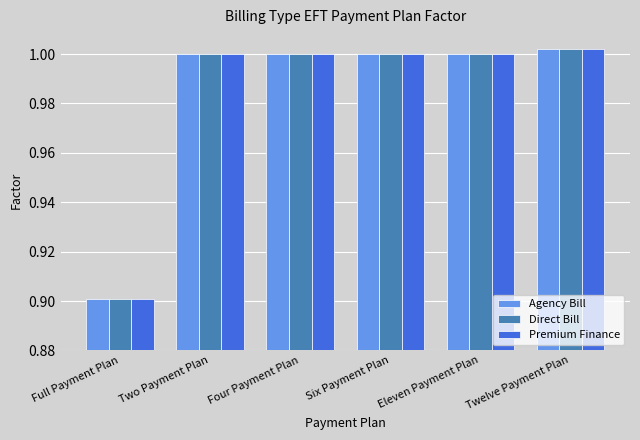

True or false: Agency Bill has a value of 1.0 at Eleven Payment Plan.

True